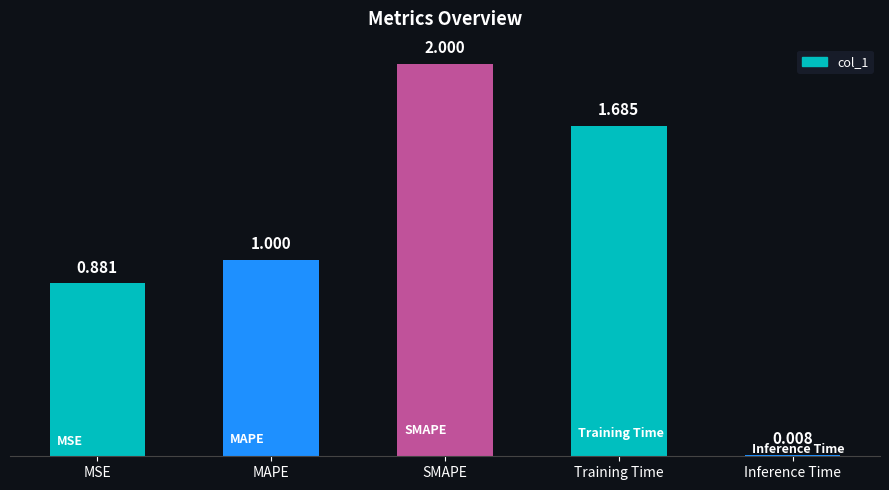

Which category has the highest value across all series?

SMAPE